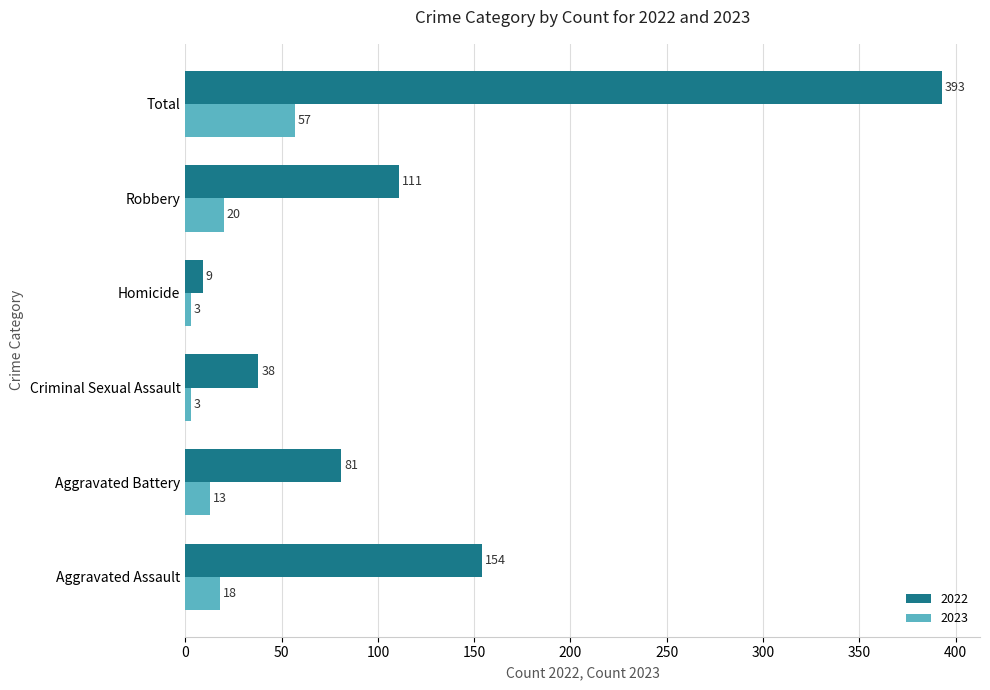

What is the sum of the 2022 values at Homicide and Robbery?

120